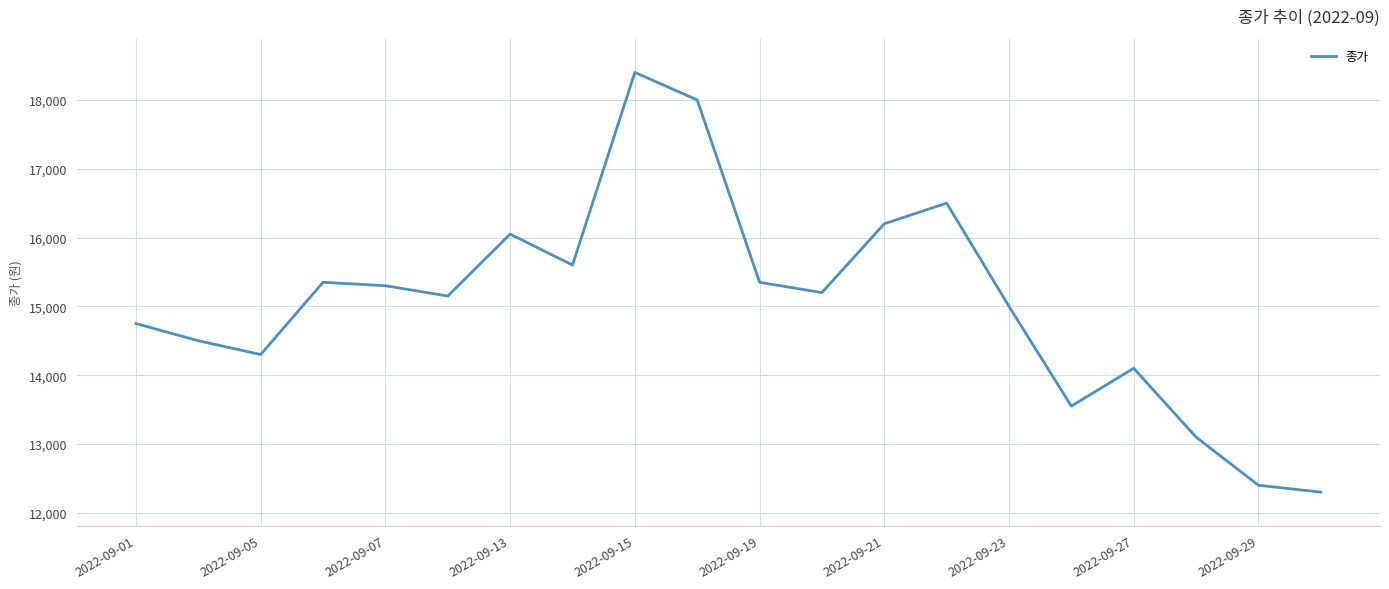

What is the difference between the maximum and minimum values?

6100